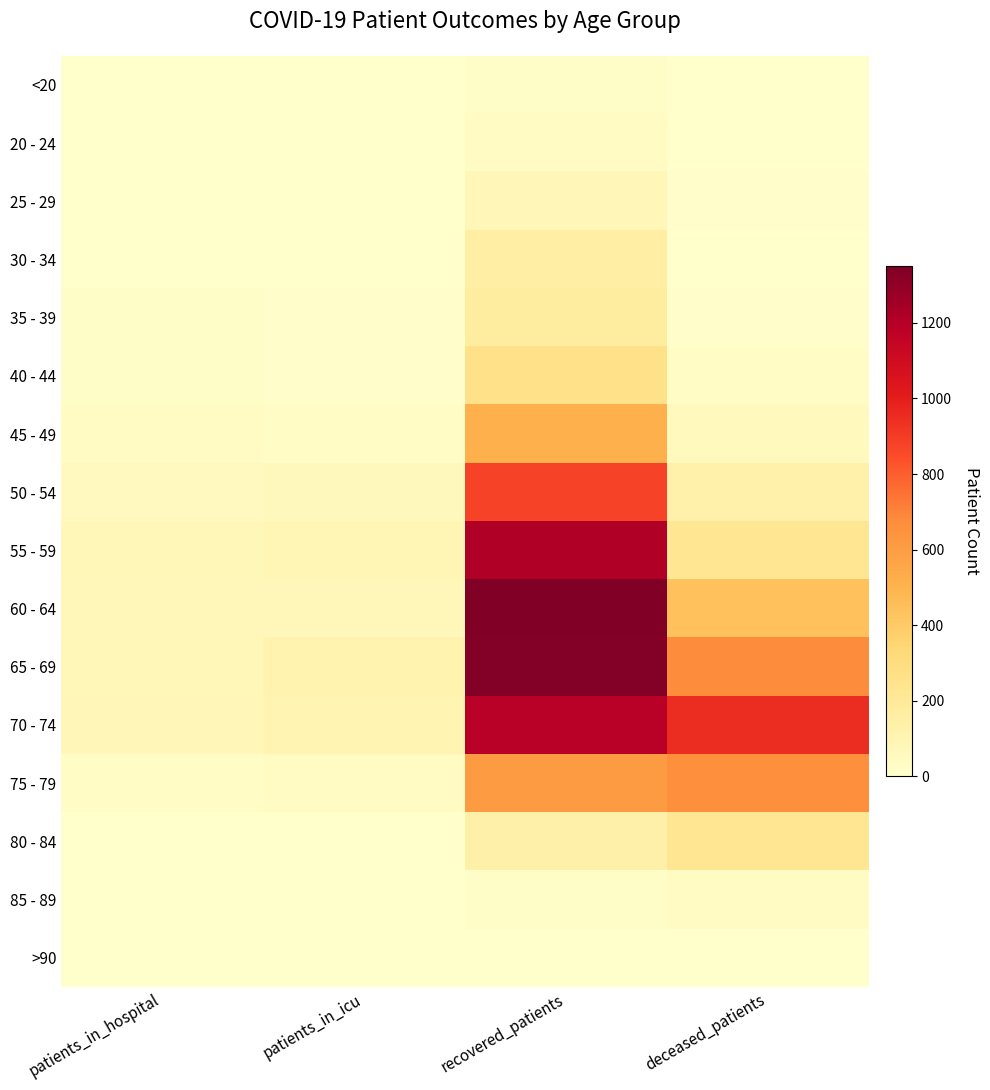

At patients_in_hospital, list the series in order from largest to smallest.

70 - 74, 55 - 59, 65 - 69, 60 - 64, 50 - 54, 45 - 49, 75 - 79, 40 - 44, 35 - 39, 25 - 29, 30 - 34, 80 - 84, 20 - 24, <20, 85 - 89, >90